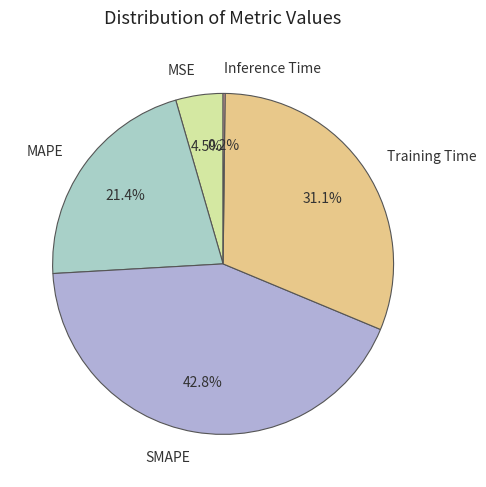

What is the ratio of the value at MAPE to the value at Training Time?

0.7